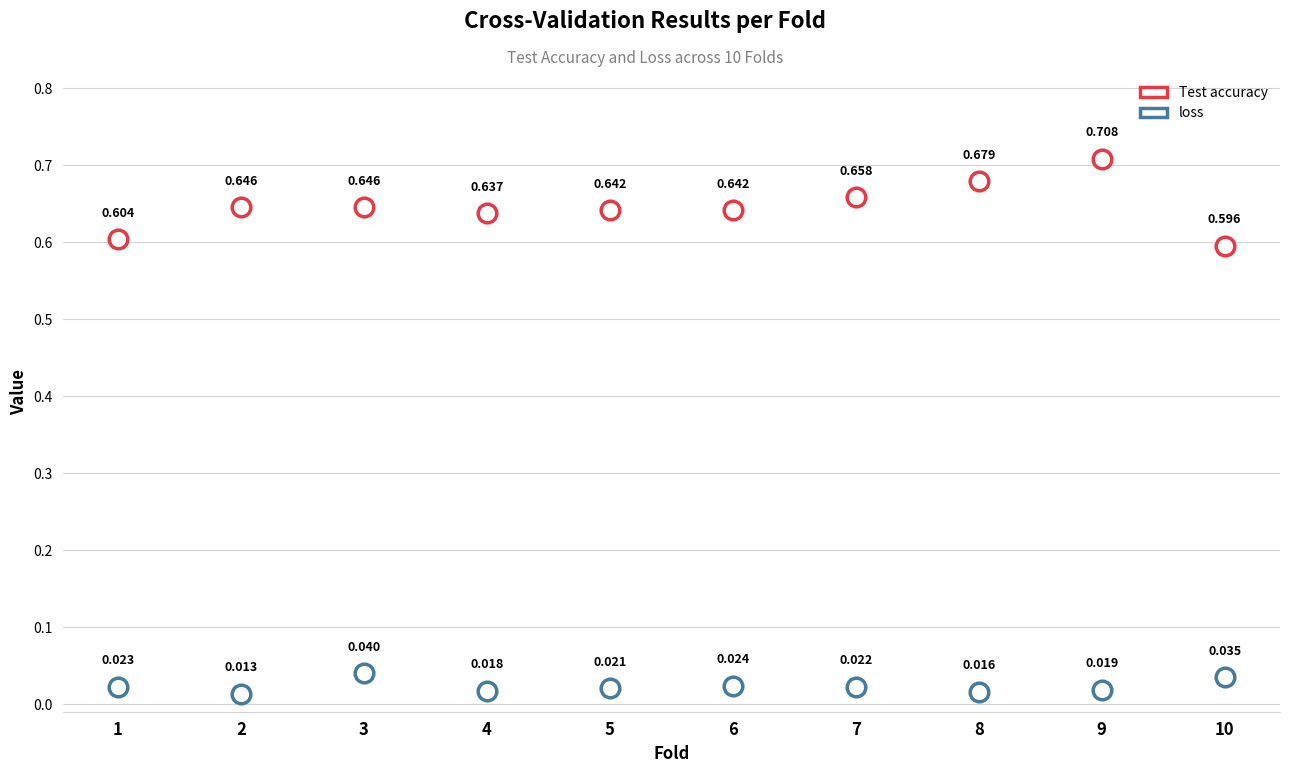

How many data points are displayed?

20